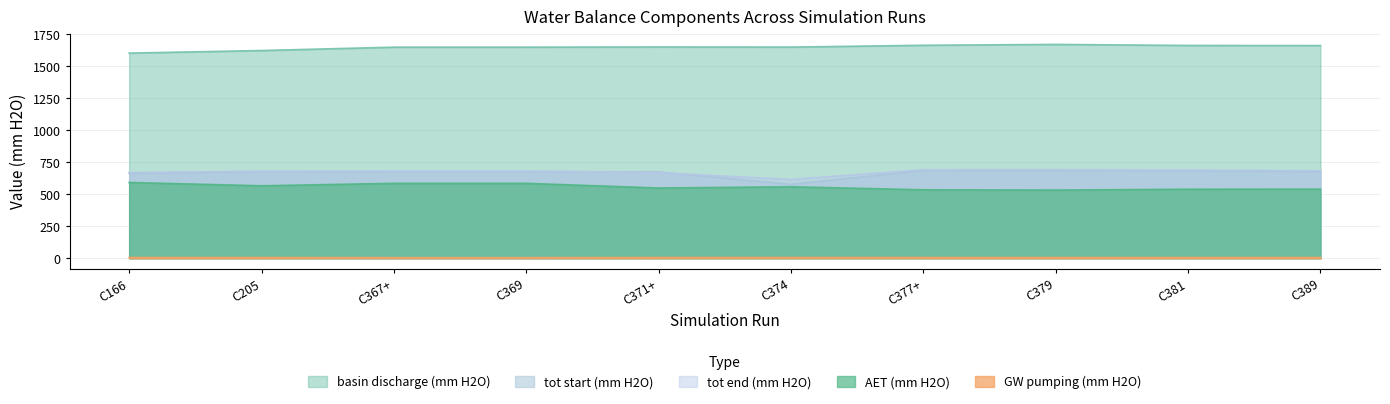

What position from the left is C371+?

5